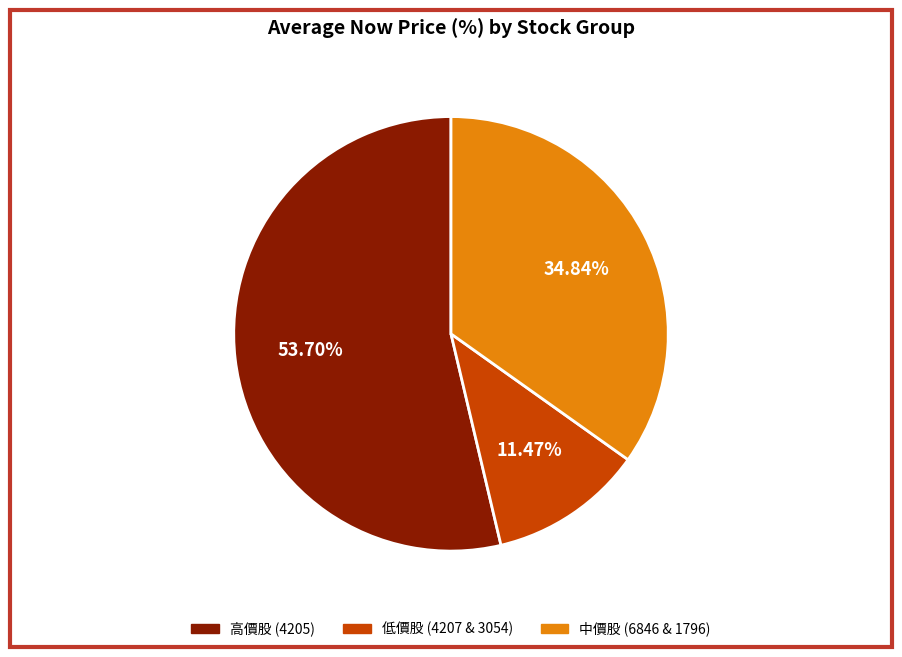

Count the number of slices in the pie.

3